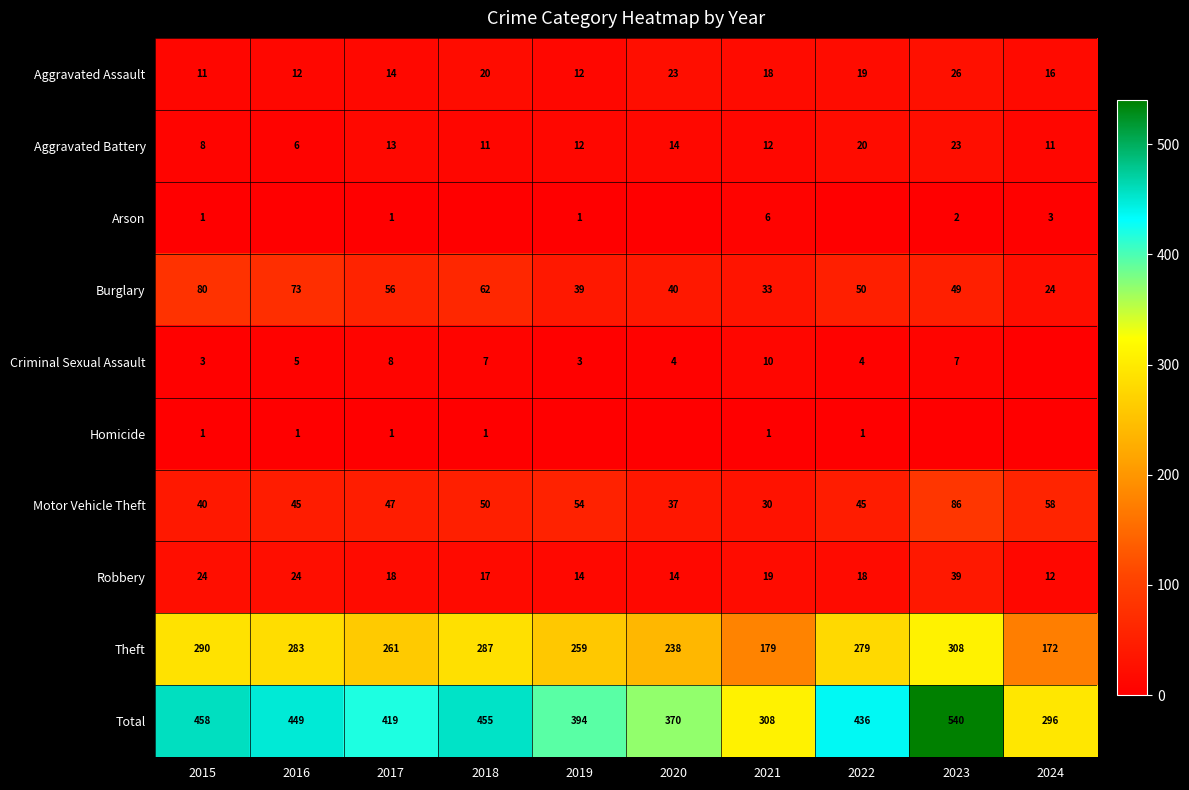

What value does the Robbery series have at 2021?

19